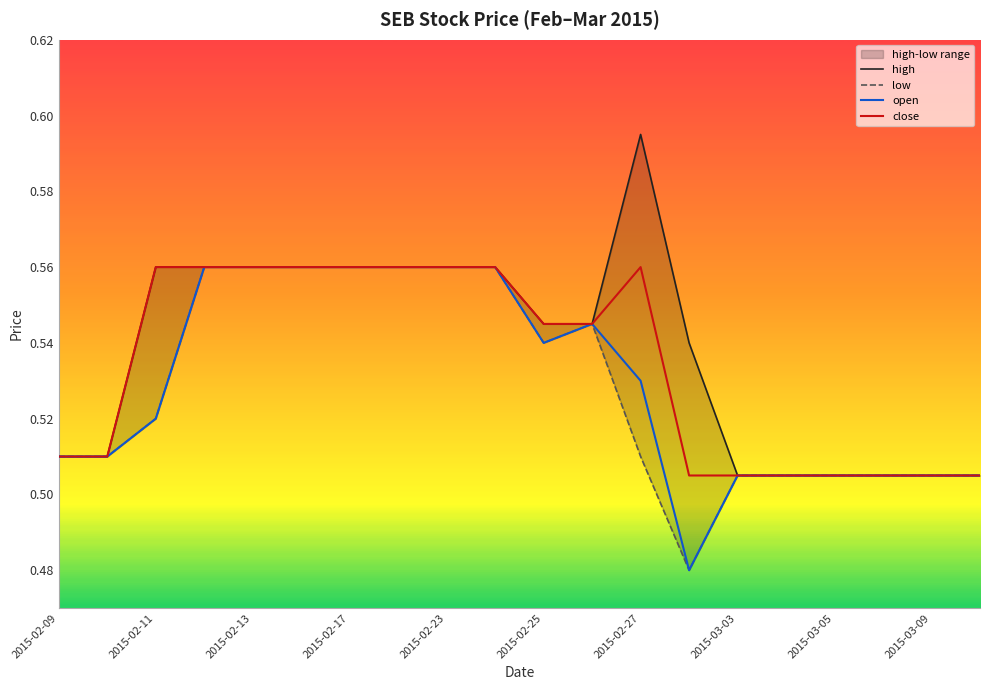

True or false: open has a value of 1.0 at 2015-02-13.

False